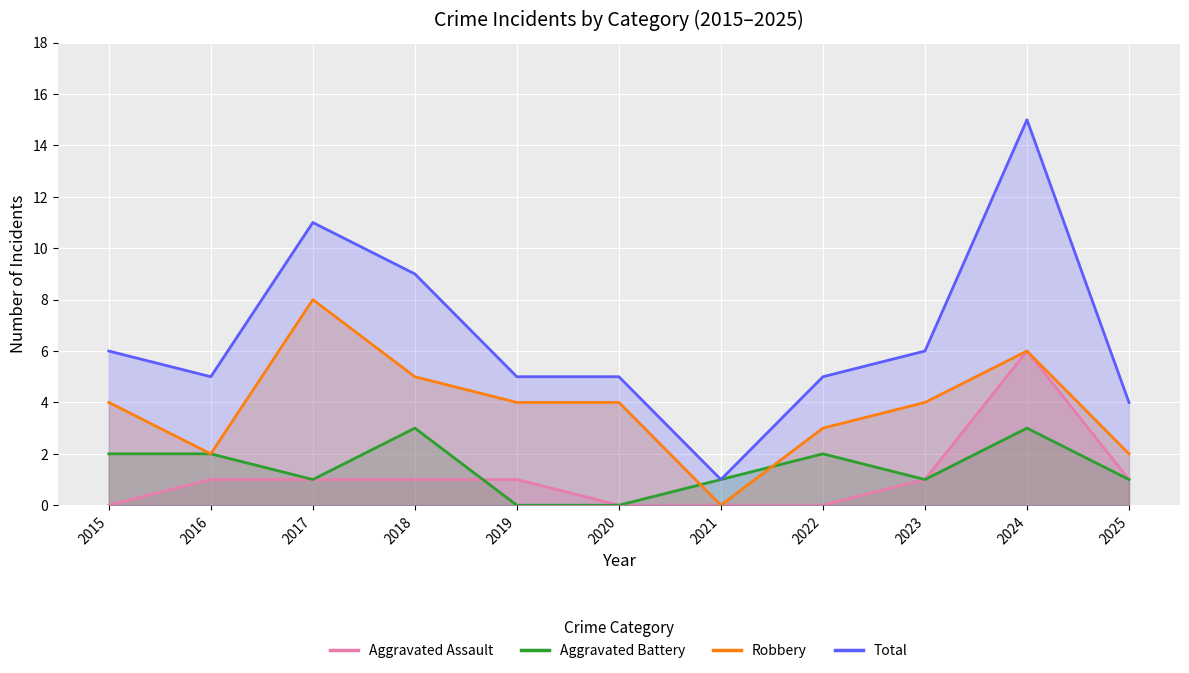

What is the spread (max minus min) of values at 2019?

5